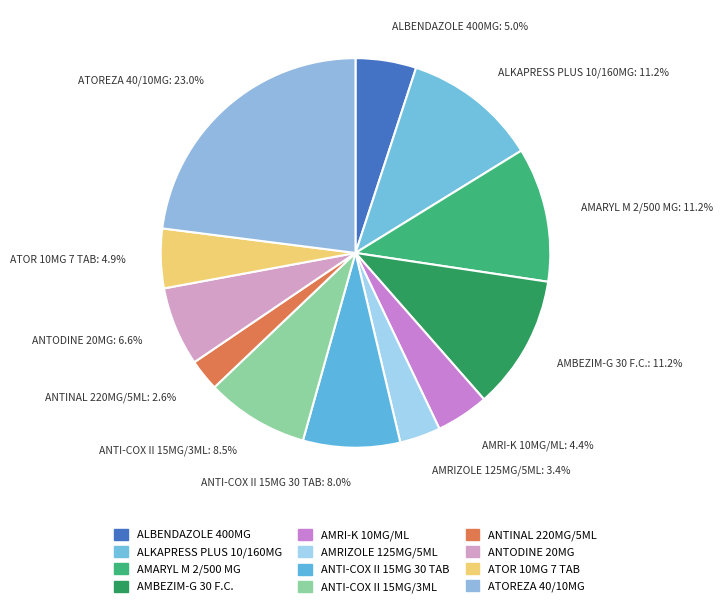

What is the smallest slice in the pie chart?

ANTINAL 220MG/5ML